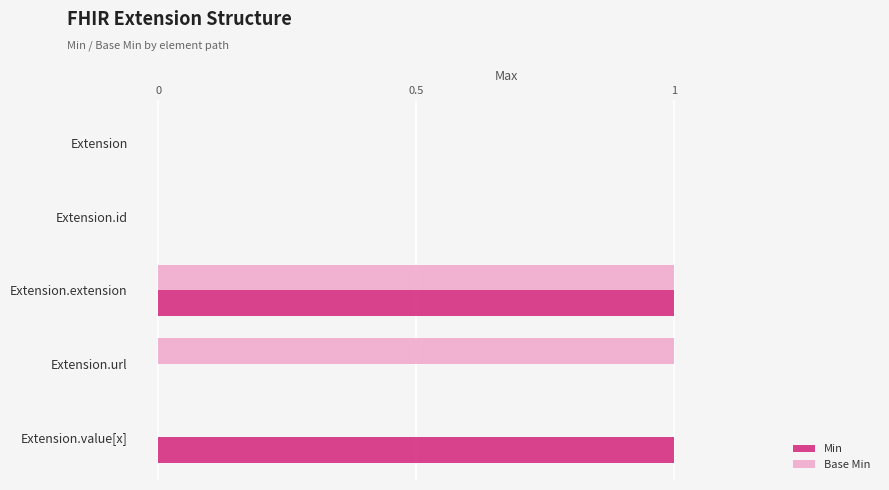

The value of Min at Extension.url is 0. True or false?

True